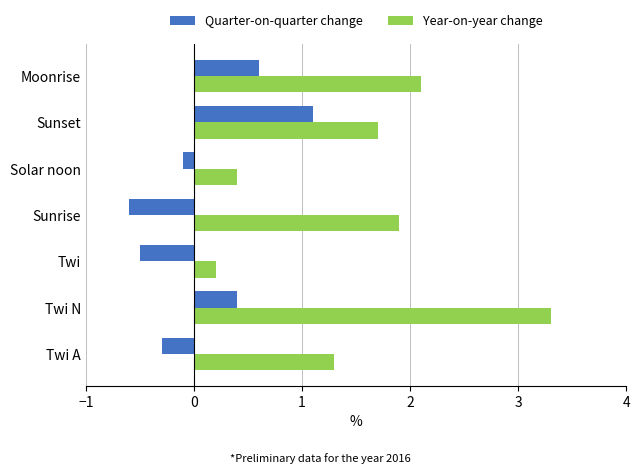

Which series has the widest spread of values?

Year-on-year change